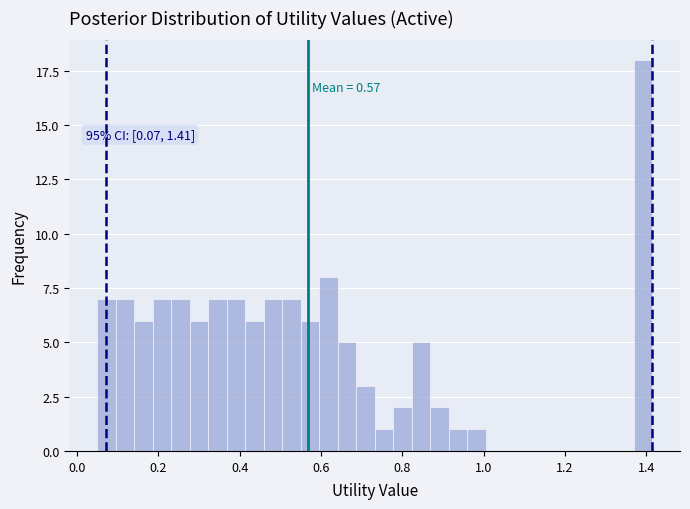

Around what value on the x-axis is the tallest bar? Give the approximate position of its centre, as read against the axis.

1.40